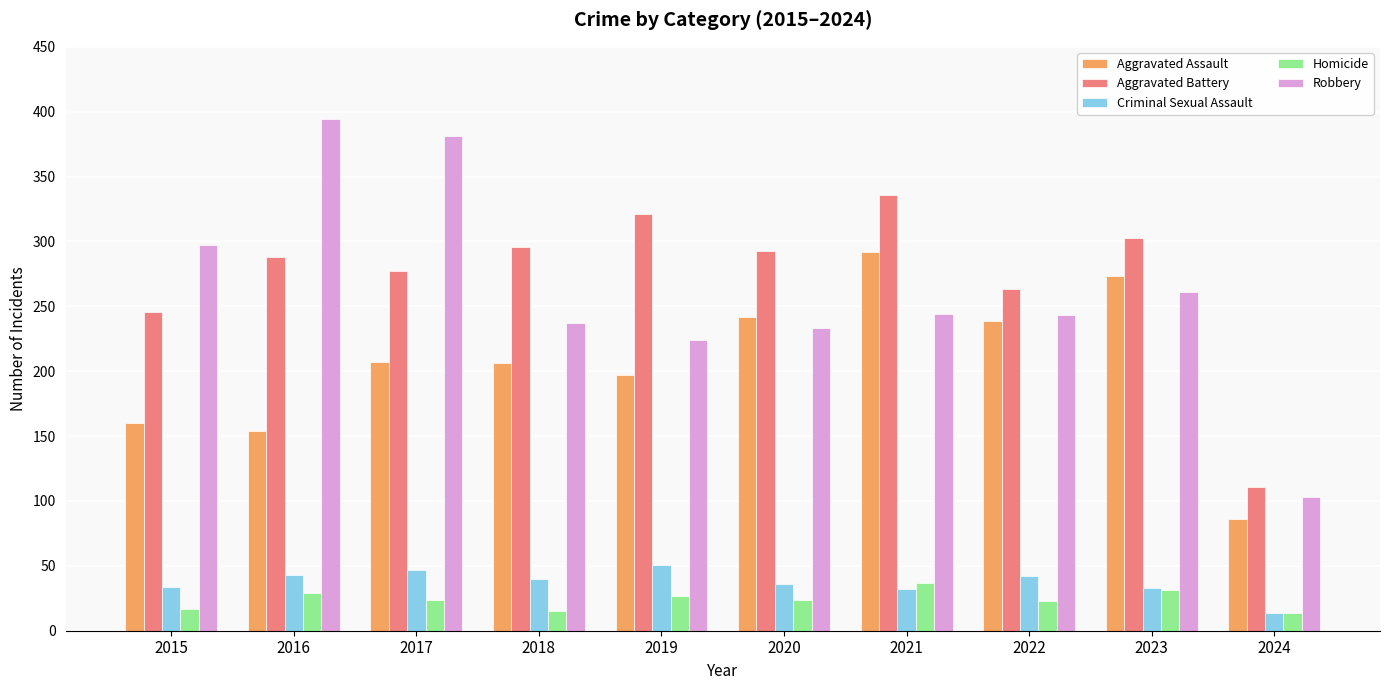

Which series has the largest range (max minus min)?

Robbery